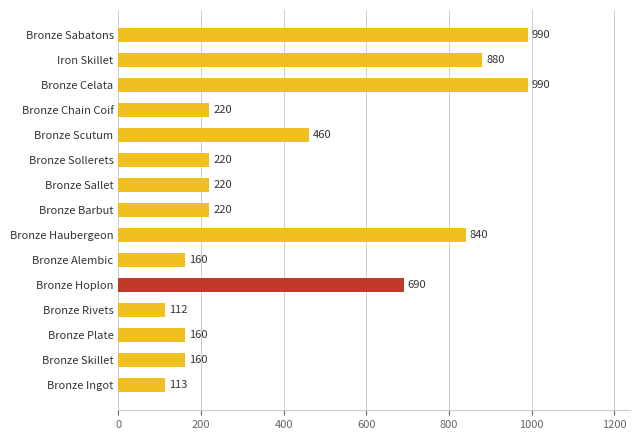

Are the bars horizontal?

Yes